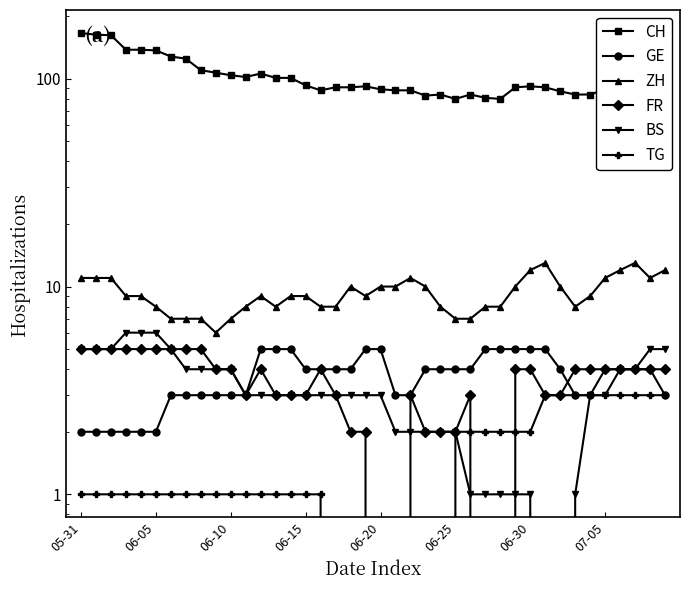

Reading left to right, transcribe all the data shown in this chart.

CH: 166	163	162	138	138	137	128	125	110	107	104	102	106	101	101	93	88	91	91	92	89	88	88	83	84	80	84	81	80	91	92	91	87	84	84	89	87	87	81	82
GE: 2	2	2	2	2	2	3	3	3	3	3	3	5	5	5	4	4	4	4	5	5	3	3	4	4	4	4	5	5	5	5	5	4	3	3	4	4	4	4	3
ZH: 11	11	11	9	9	8	7	7	7	6	7	8	9	8	9	9	8	8	10	9	10	10	11	10	8	7	7	8	8	10	12	13	10	8	9	11	12	13	11	12
FR: 5	5	5	5	5	5	5	5	5	4	4	3	4	3	3	3	4	3	2	2	0	0	3	2	2	2	3	0	0	4	4	3	3	4	4	4	4	4	4	4
BS: 5	5	5	6	6	6	5	4	4	4	4	3	3	3	3	3	3	3	3	3	3	2	2	2	2	2	1	1	1	1	1	0	0	1	3	3	4	4	5	5
TG: 1	1	1	1	1	1	1	1	1	1	1	1	1	1	1	1	1	0	0	0	0	0	0	0	0	2	2	2	2	2	2	3	3	3	3	3	3	3	3	3